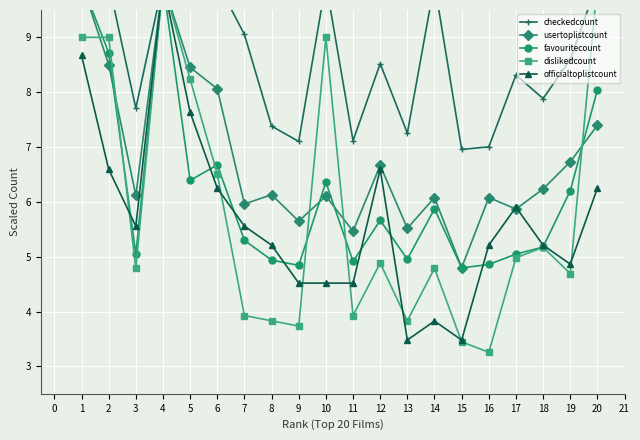

The value of officialtoplistcount at 5 is 11.9. True or false?

False